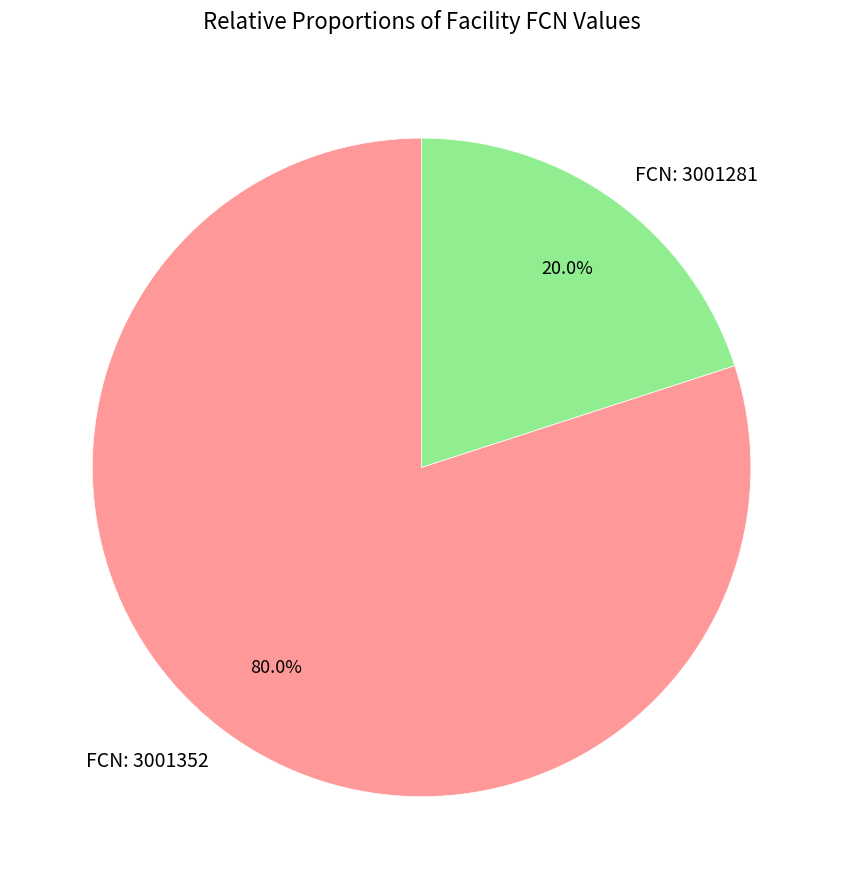

Combined, what portion of the pie is FCN: 3001281 and FCN: 3001352?

100.0%